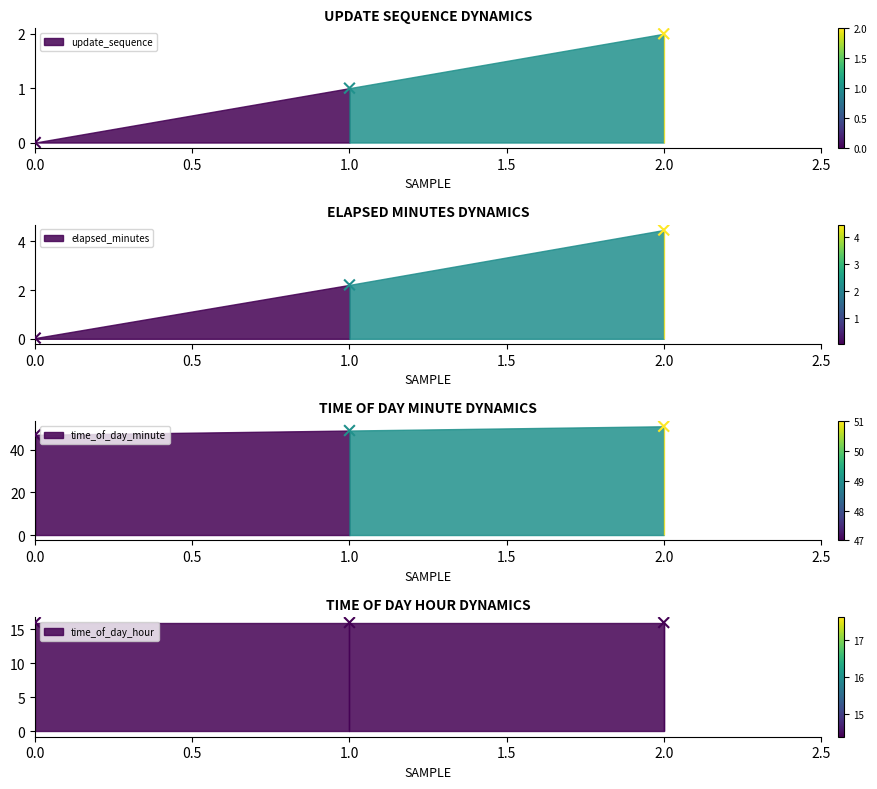

Which series contains the highest Y value?

time_of_day_minute